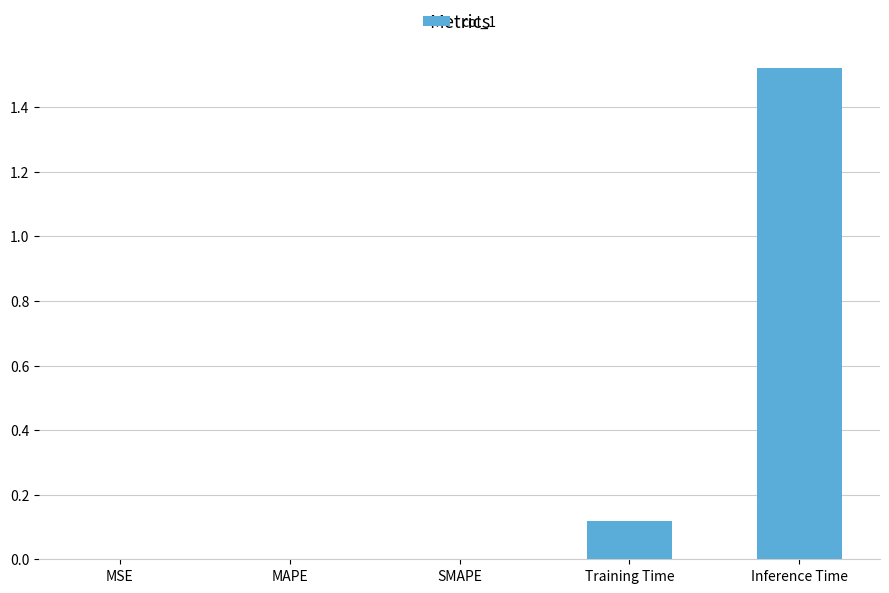

At which category does the chart reach its peak across all series?

Inference Time